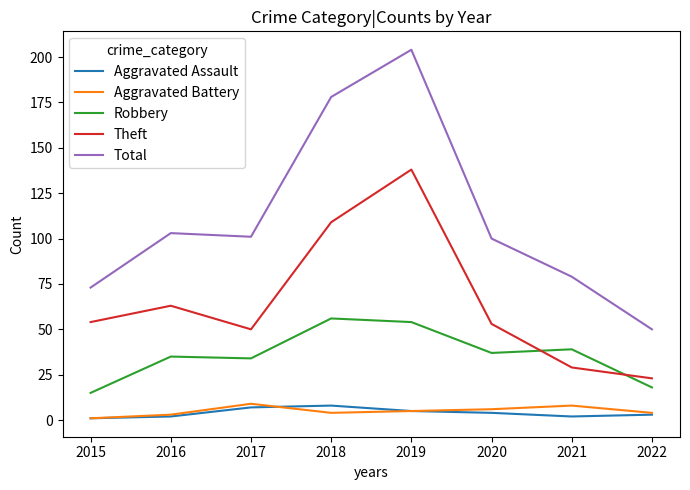

How many lines are shown in the chart?

5